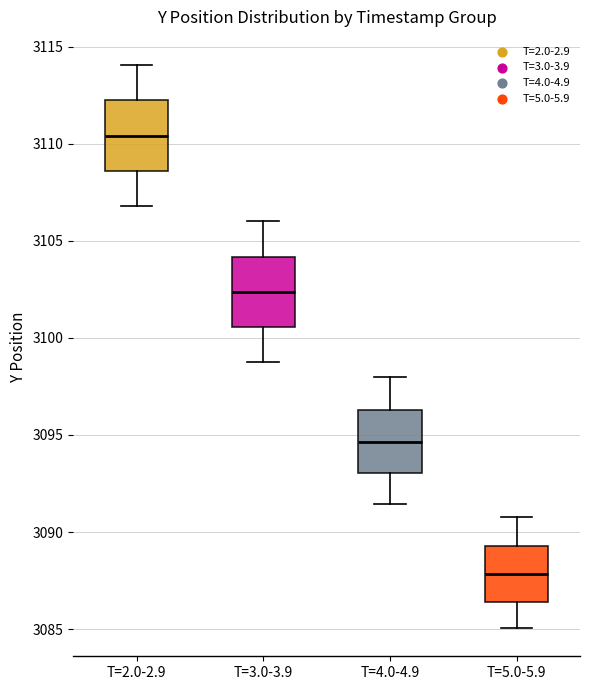

Reading left to right, transcribe this box plot: for each box, give where its median line is, the range the box spans, and where its two whiskers end, as read against the y-axis. The values are not printed on the chart, so give them approximately, as read against the axis.

T=2.0-2.9: median 3110.5, box 3108.5 to 3112.0, whiskers 3107.0 to 3114.0
T=3.0-3.9: median 3102.5, box 3100.5 to 3104.0, whiskers 3099.0 to 3106.0
T=4.0-4.9: median 3094.5, box 3093.0 to 3096.5, whiskers 3091.5 to 3098.0
T=5.0-5.9: median 3088.0, box 3086.5 to 3089.5, whiskers 3085.0 to 3091.0